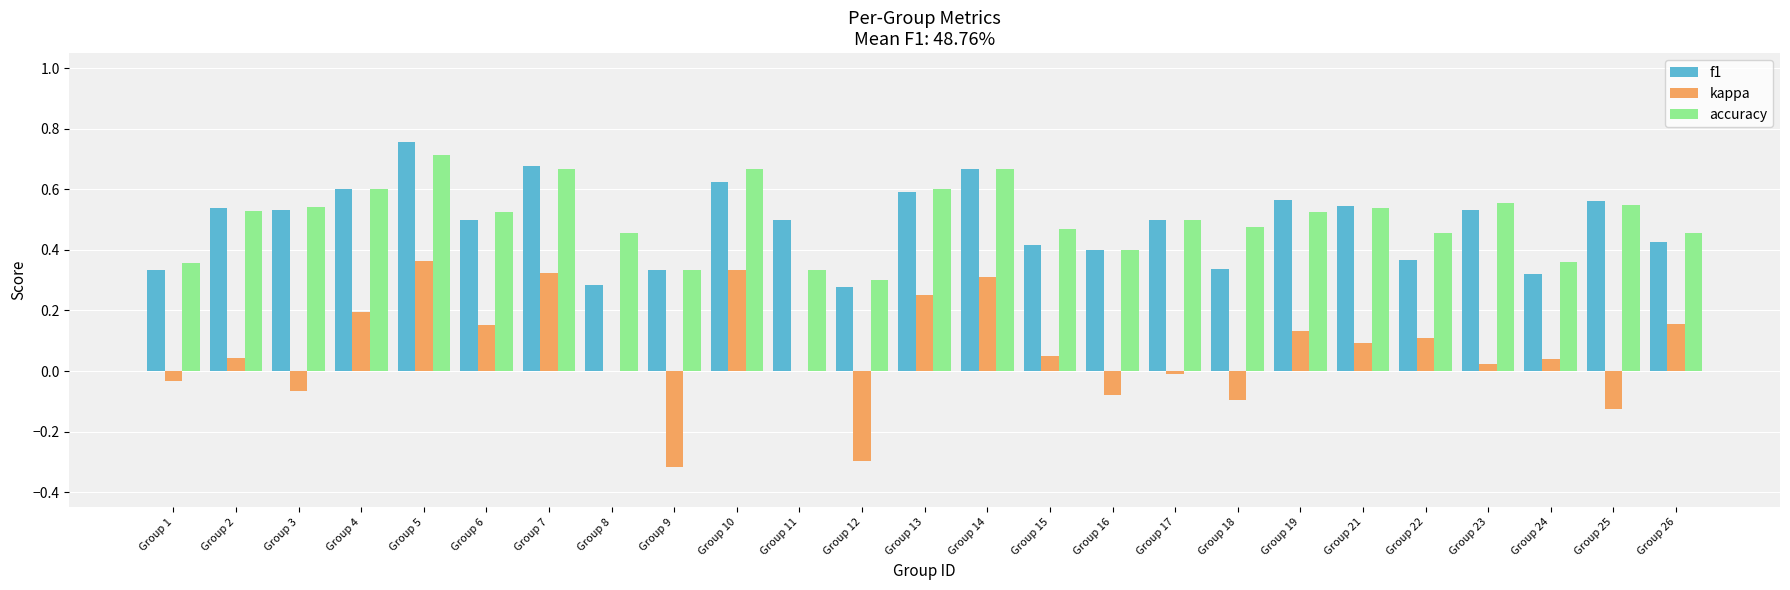

Is the value of accuracy at Group 9 greater than the value of kappa at Group 6?

Yes